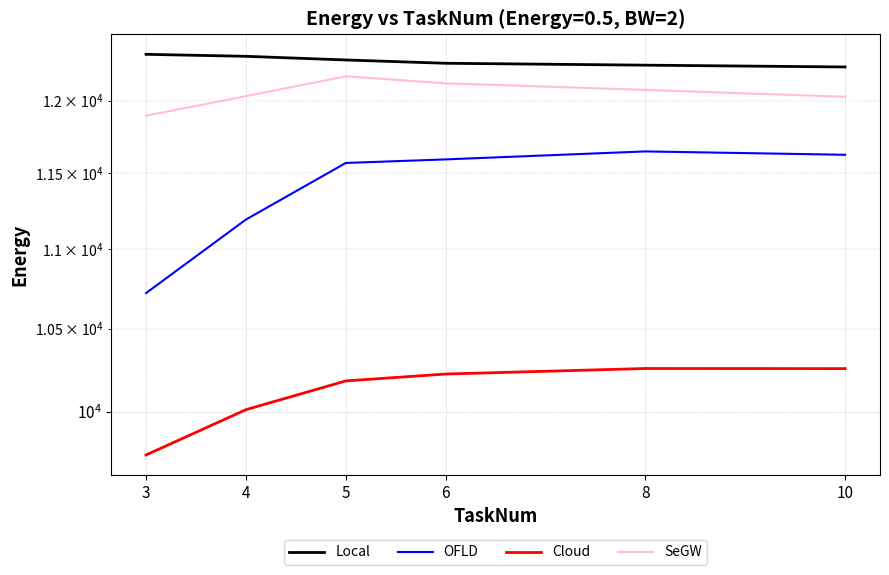

How many data points does each series have?

6